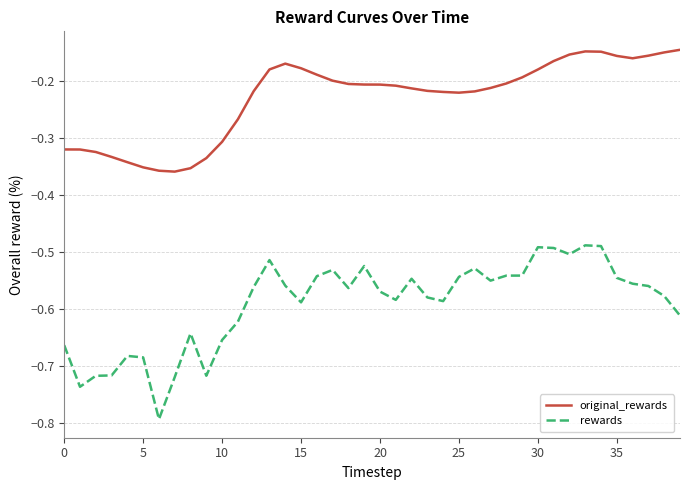

What are all the series names shown in the legend?

original_rewards, rewards